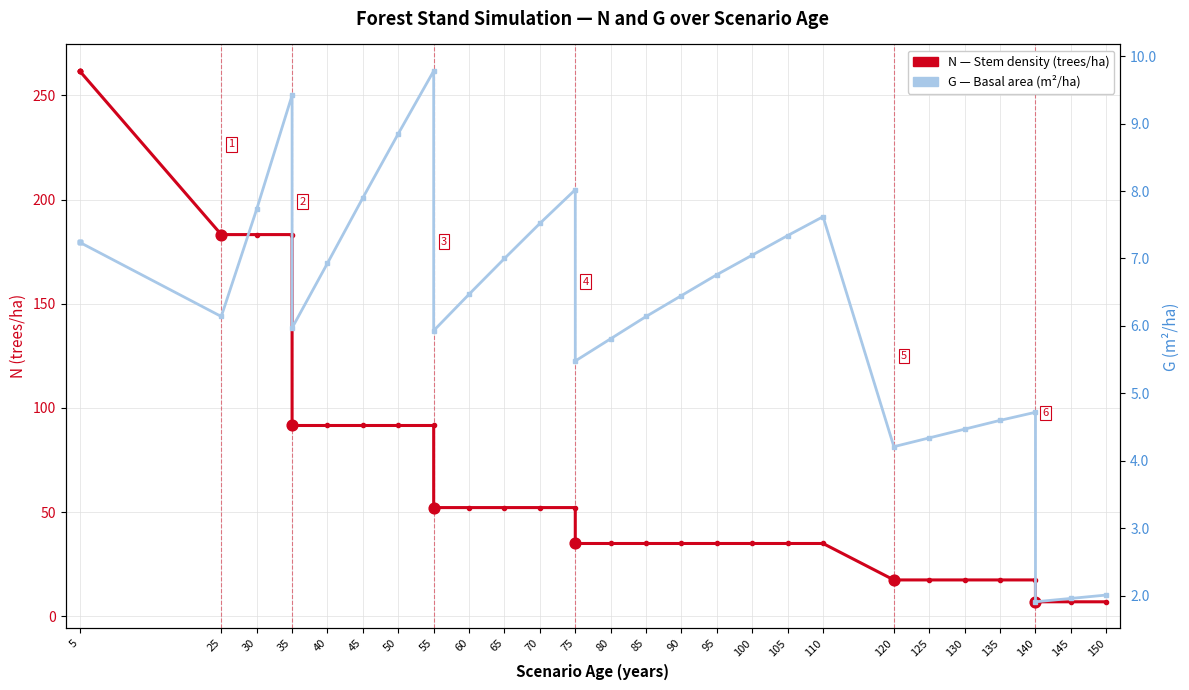

What are all the series names shown in the legend?

N (trees/ha), G (m²/ha)